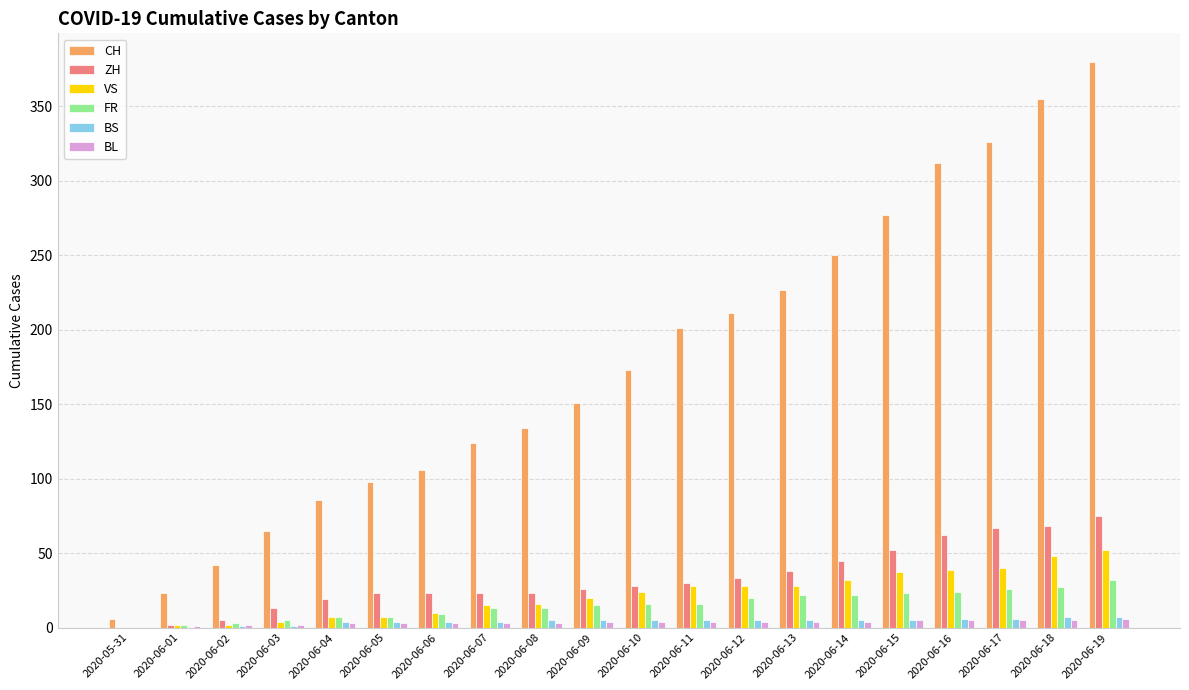

Which series changed the most between 2020-06-16 and 2020-06-18?

CH